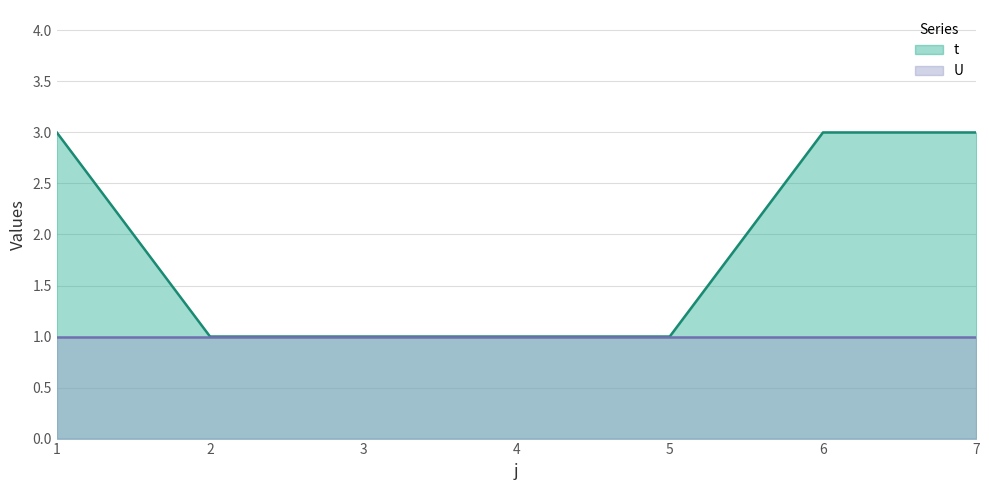

Reading right to left, extract all data points from this chart.

7=3	6=3	5=1	4=1	3=1	2=1	1=3